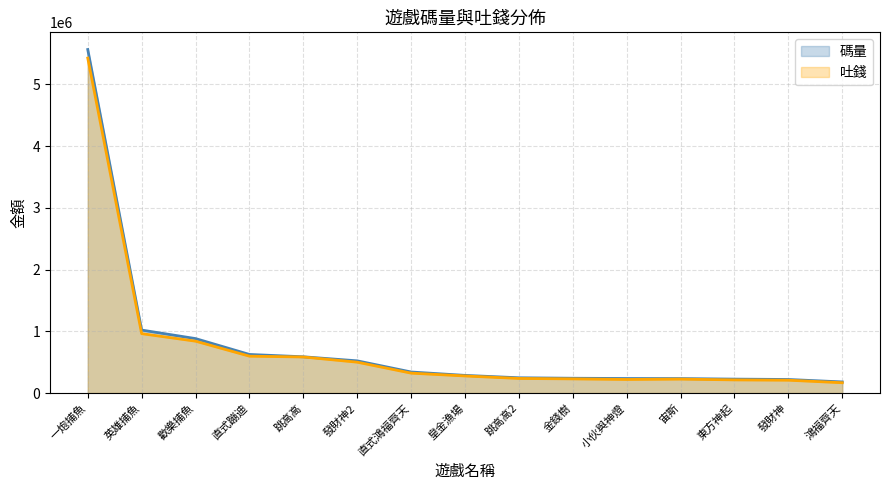

Reading left to right, what are all the values shown in this chart?

碼量: 5566425.9	1020778.9	883005.2	625779.8	588030.1	522429.8	341681.5	286754.4	248031.8	240425.2	236135.6	235039.5	226377.0	220359.6	180750.0
吐錢: 5427649.8	963154.4	841225.2	598233.2	584928.7	500923.5	323299.6	277569.3	237087.0	230304.1	220925.3	226660.8	213816.8	208881.1	167826.9